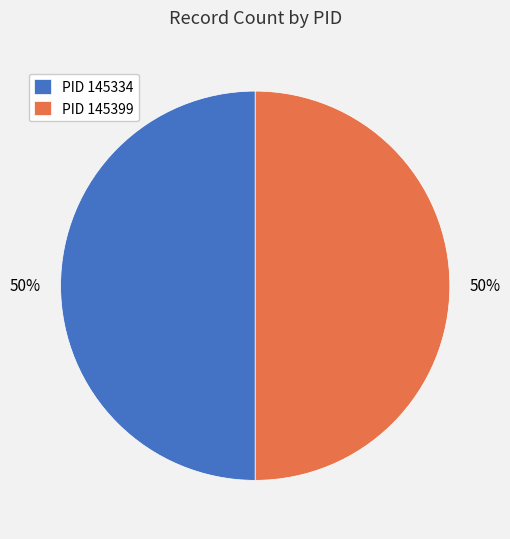

What is the ratio of the value at PID 145334 to the value at PID 145399?

1.0